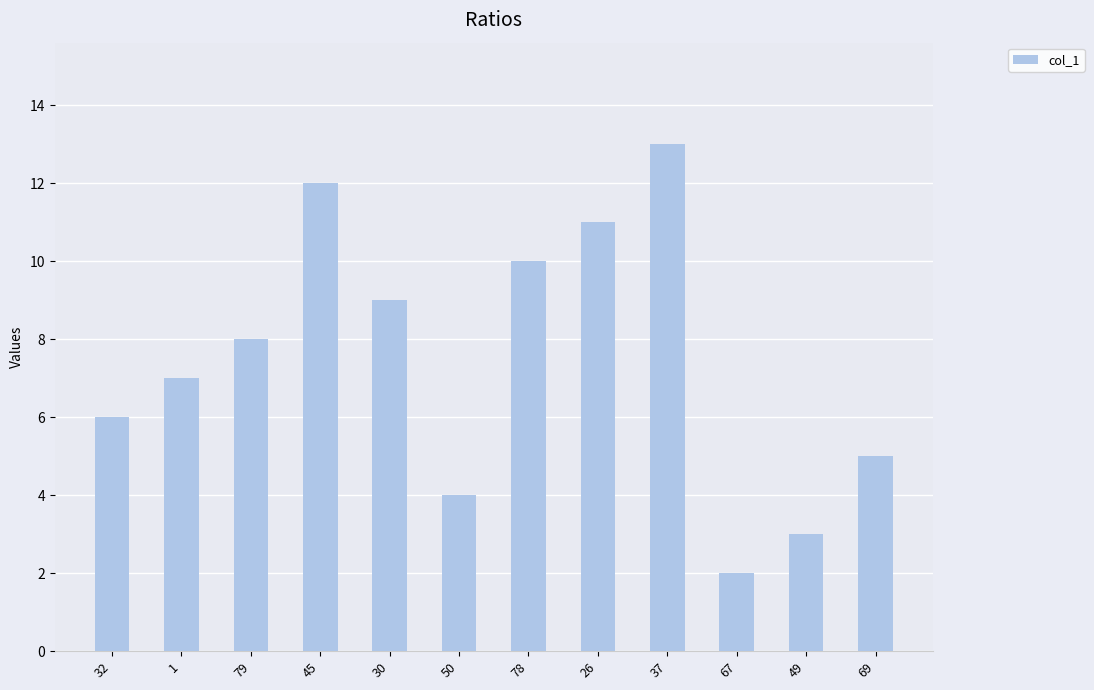

Does the chart contain stacked bars?

No